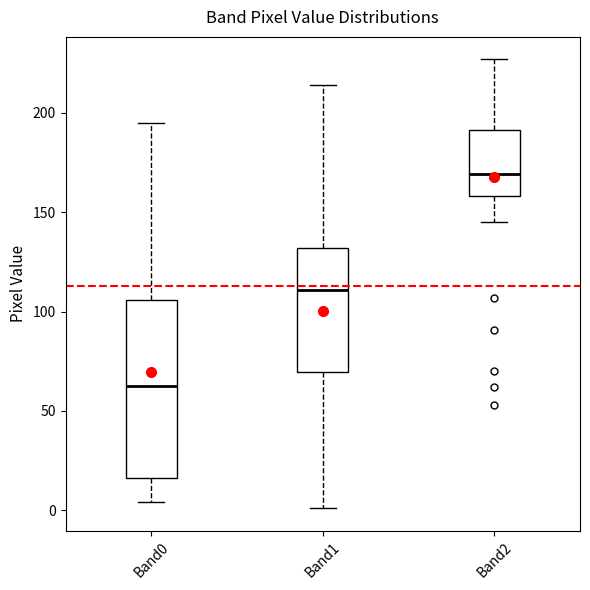

Reading left to right, transcribe this box plot: for each box, give where its median line is, the range the box spans, and where its two whiskers end, as read against the y-axis. The values are not printed on the chart, so give them approximately, as read against the axis.

Band0: median 65, box 15 to 105, whiskers 5 to 195
Band1: median 110, box 70 to 130, whiskers 0 to 215
Band2: median 170, box 160 to 190, whiskers 145 to 225